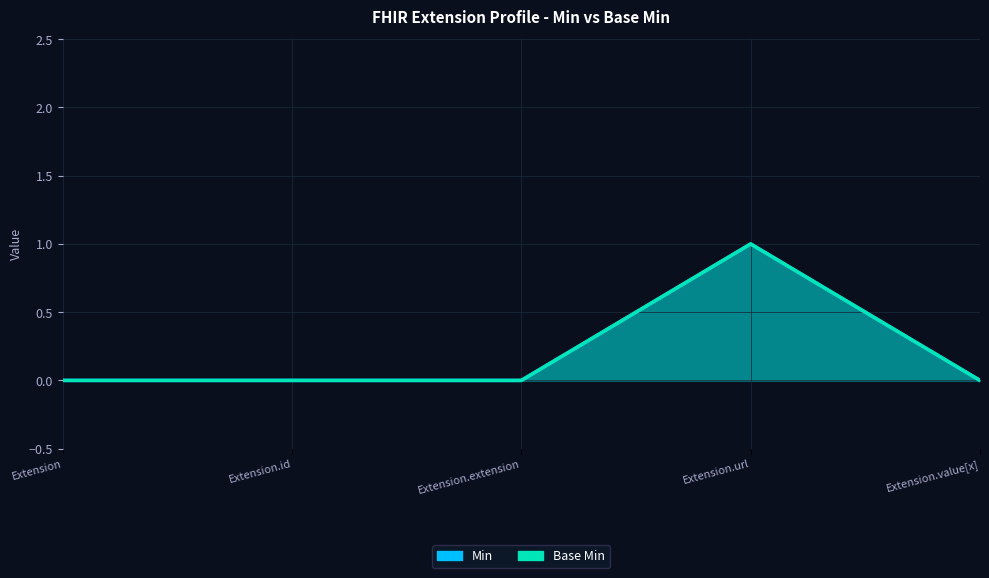

How many interior local peaks does the Min series have?

1